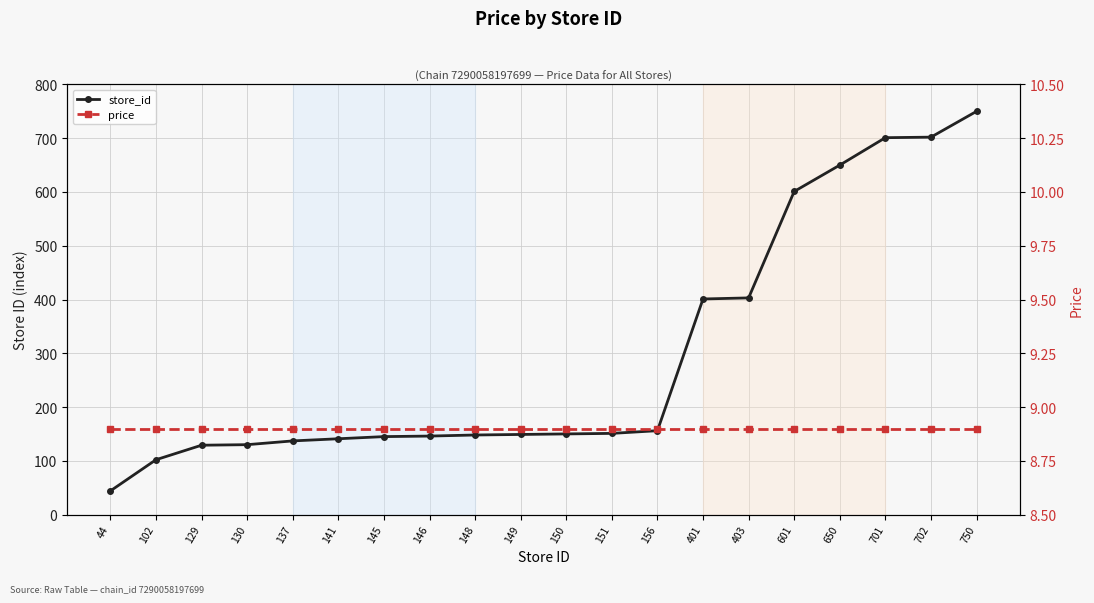

The value of price at 403 is 8.9. True or false?

True